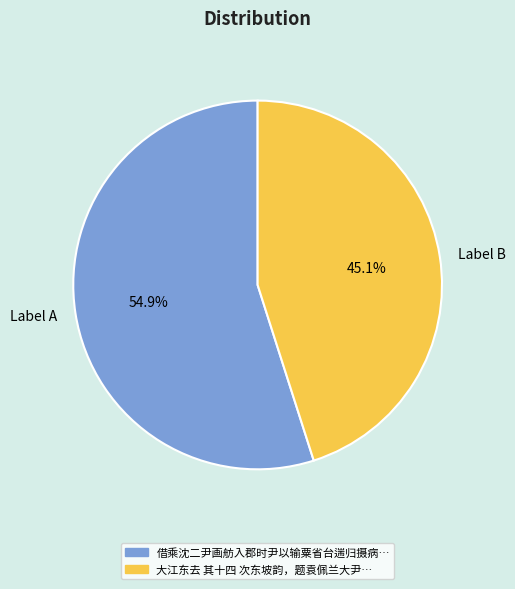

Is there any slice that represents more than half of the pie?

Yes